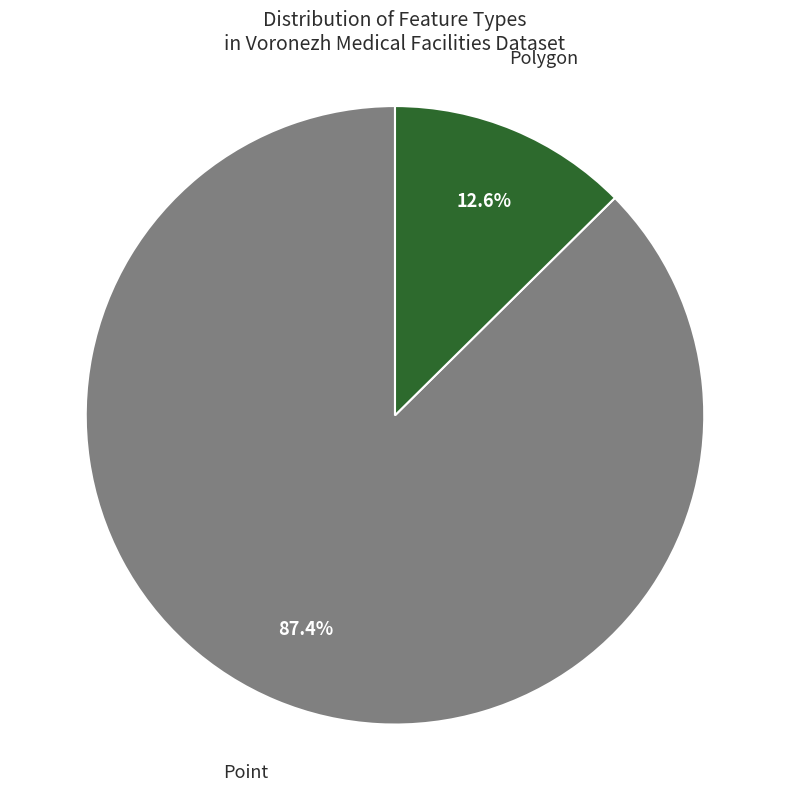

To the nearest percent, what portion does Point represent?

87%